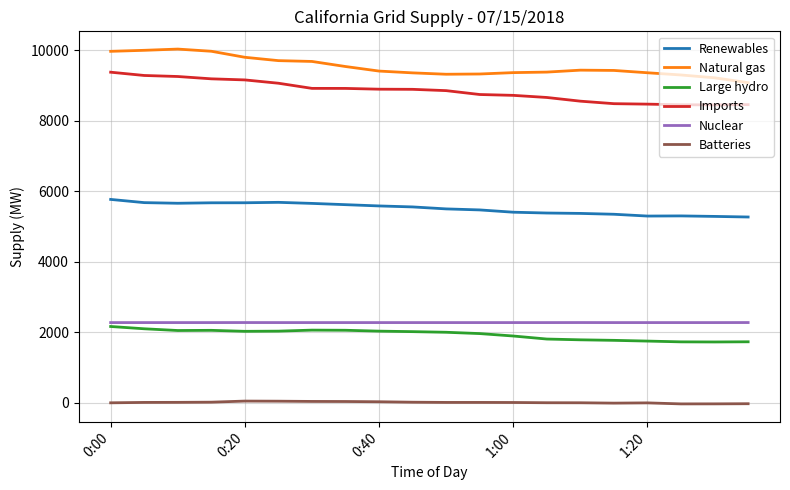

What is the greatest value displayed?

10031